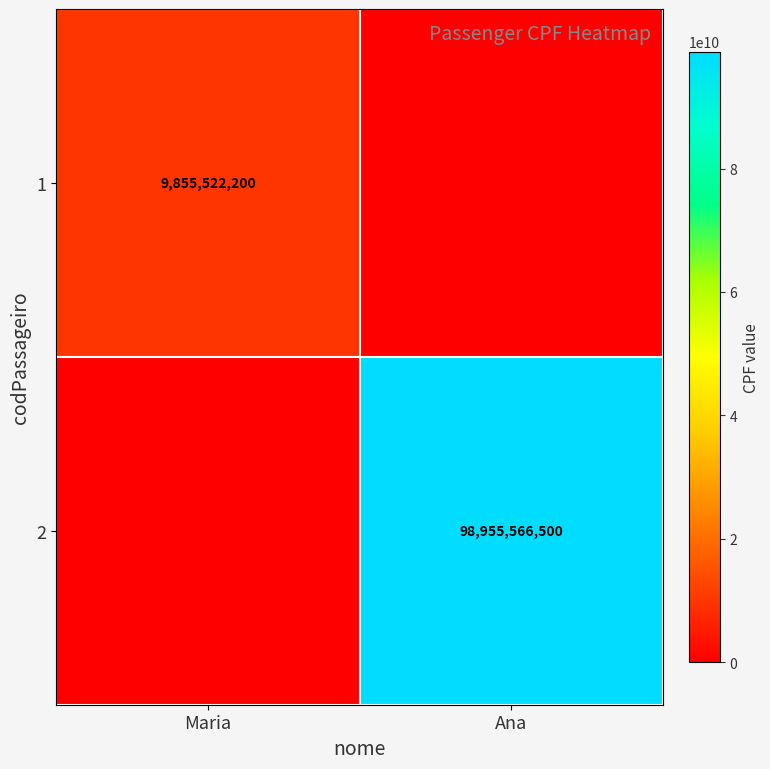

Is it true that 1 equals 3864249102 at Maria?

False